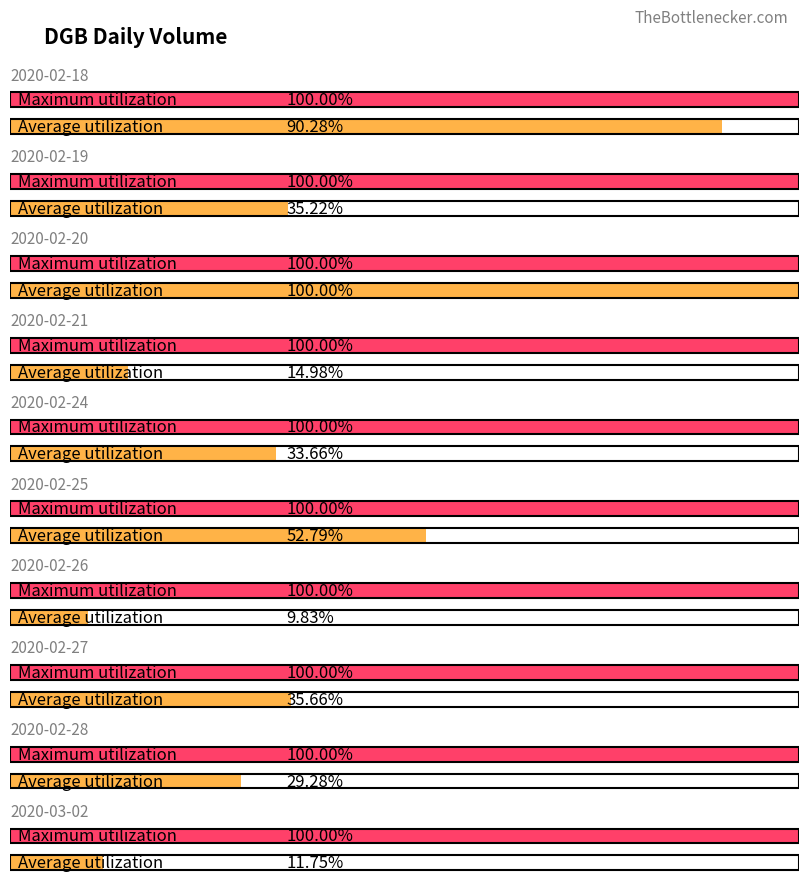

What is the label of the 10th bar from the right?

2020-02-18